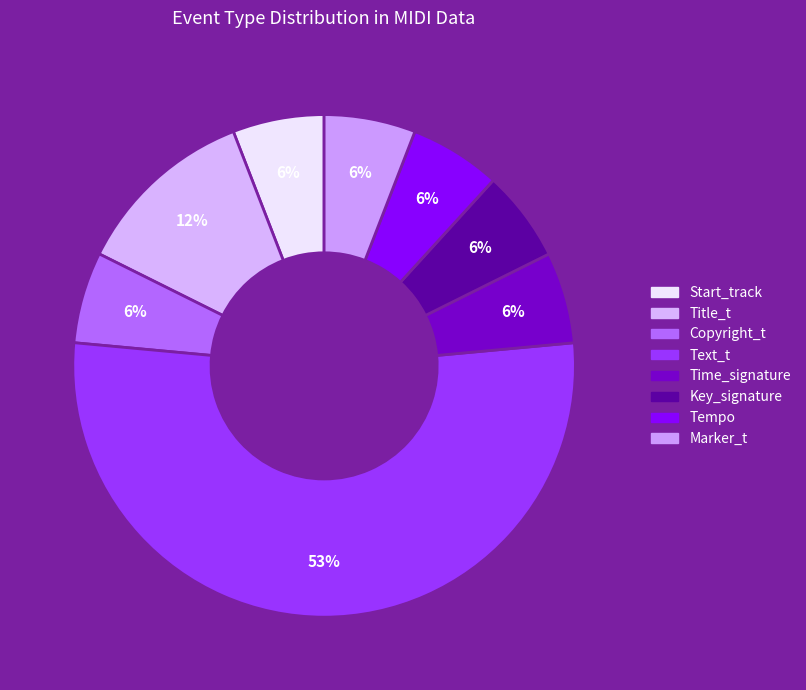

How many slices are in this pie chart?

8